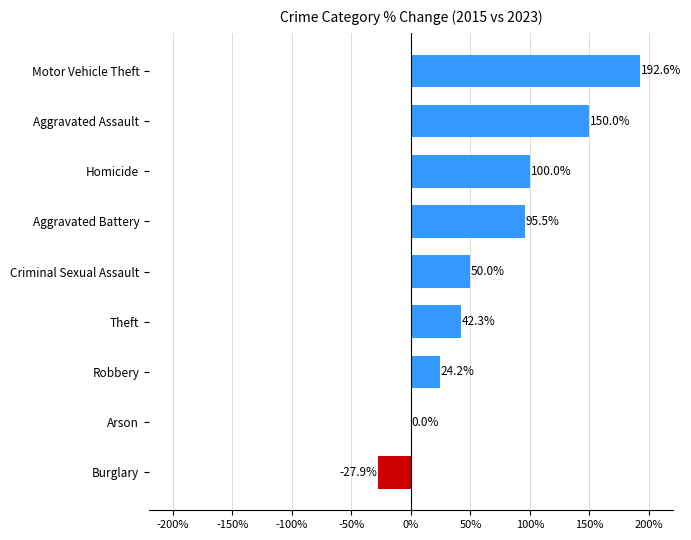

What is the sum of all values?

626.7